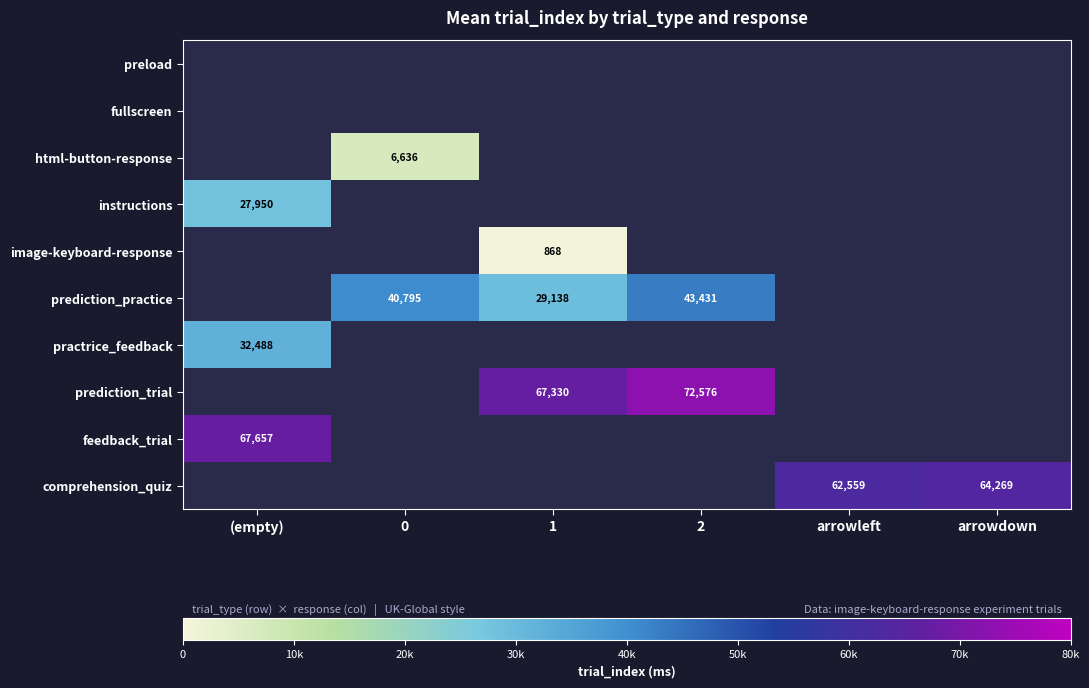

How many series are shown in this chart?

10